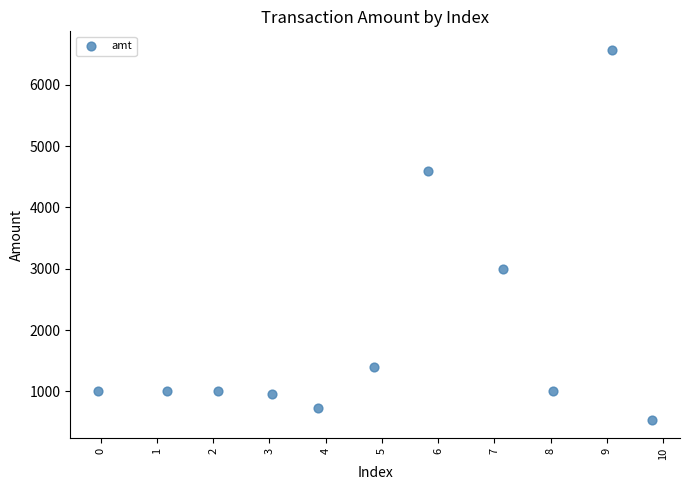

What is the range of X values (max minus min)?

9.9